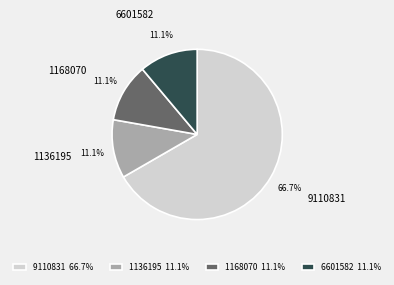

Between 6601582 and 9110831, which is larger?

9110831